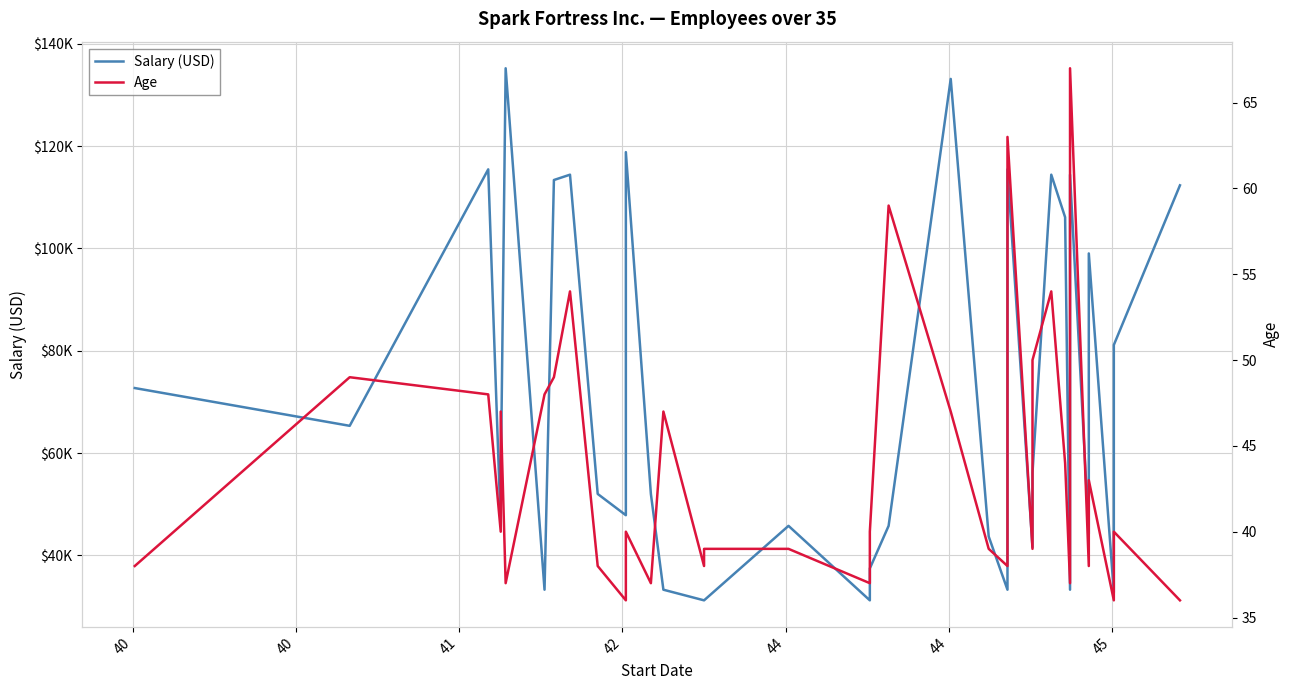

Where is the first local minimum for Age?

41